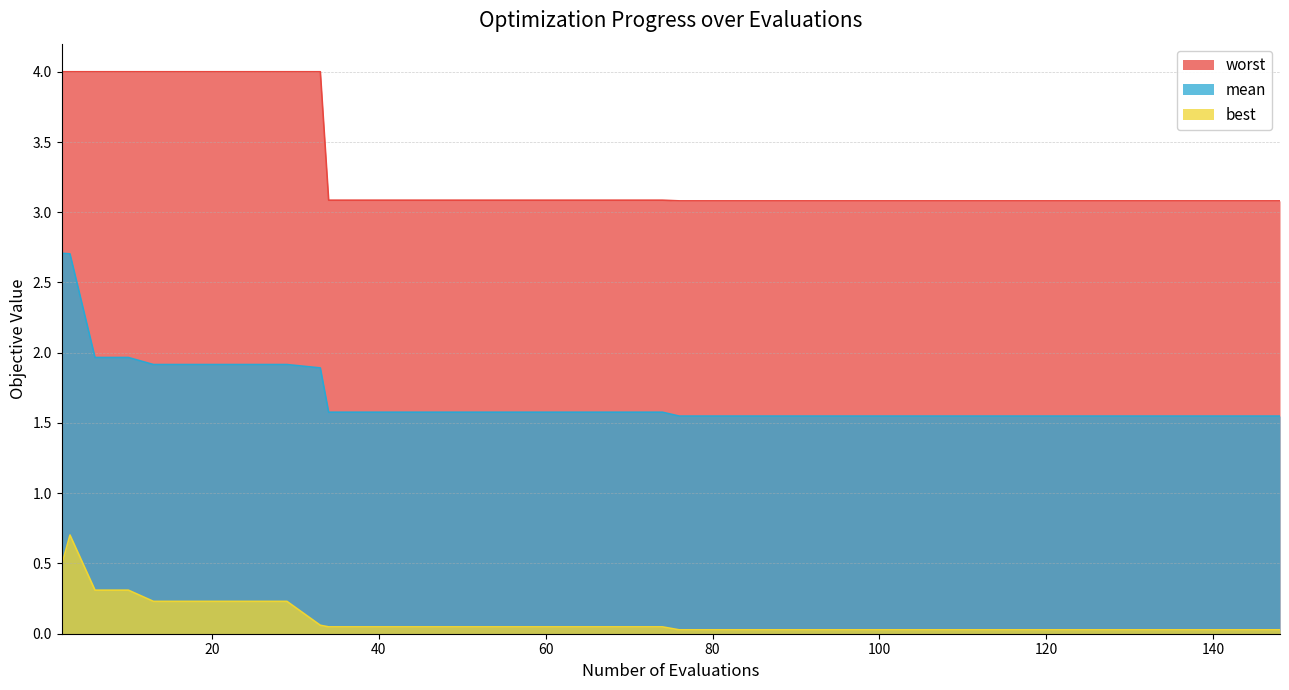

What is the sum of all mean values?

67.6